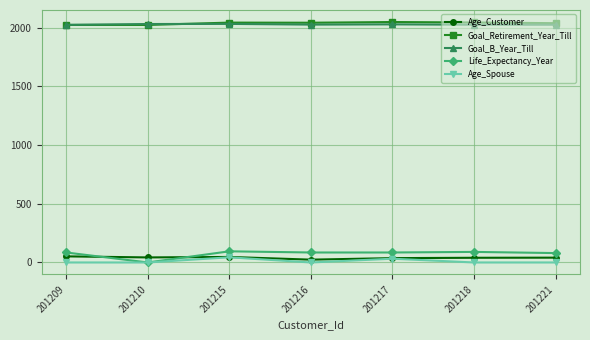

True or false: Goal_B_Year_Till and Age_Customer intersect in this chart.

False